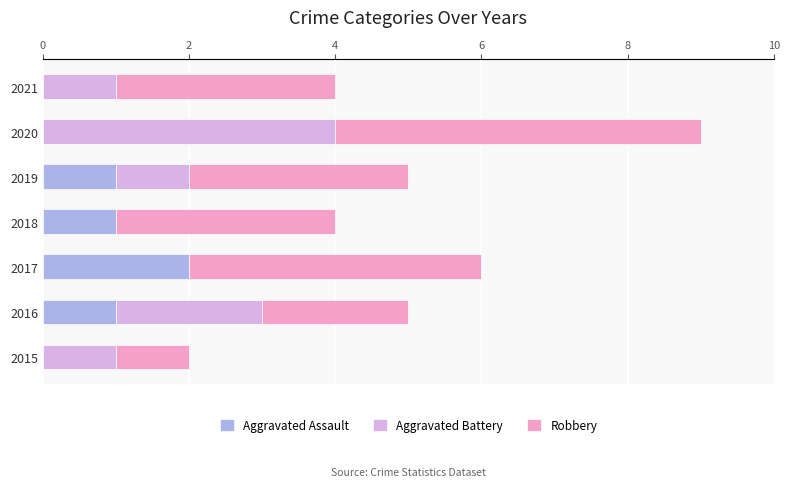

The value of Aggravated Assault at 2015 is -1. True or false?

False